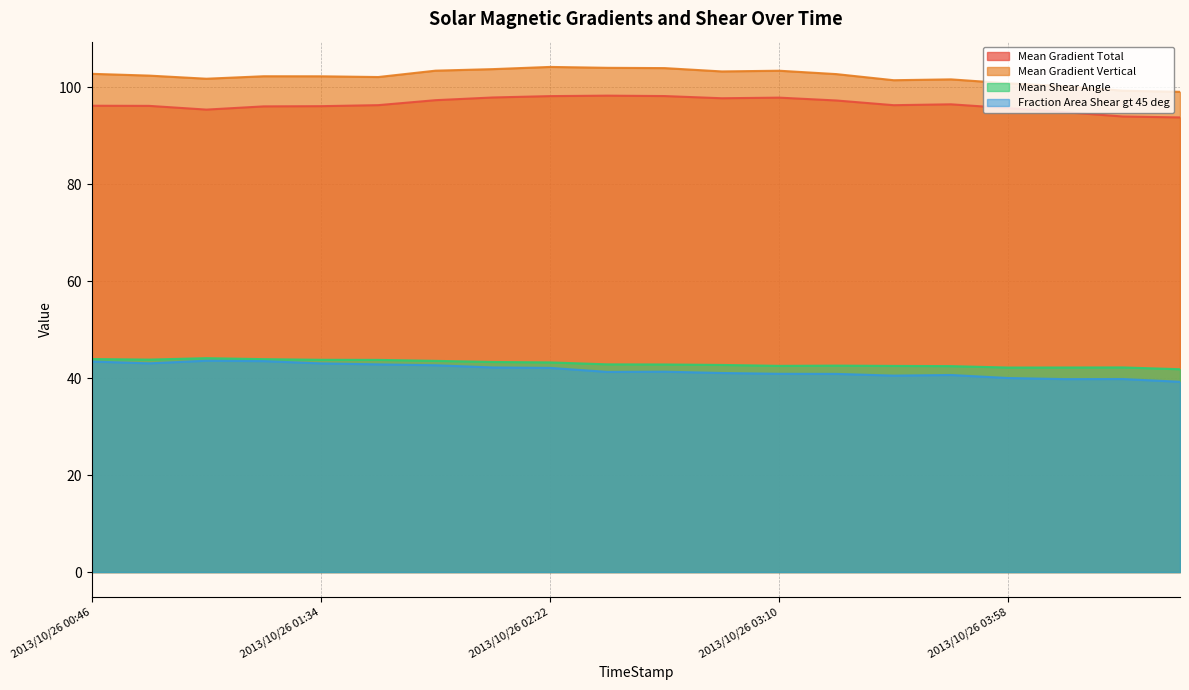

Reading left to right, what are all the values shown in this chart?

Mean Gradient Total: 96.2	96.2	95.4	96.1	96.1	96.3	97.4	97.9	98.2	98.3	98.2	97.8	97.9	97.3	96.3	96.5	95.7	94.9	94.0	93.8
Mean Gradient Vertical: 102.8	102.4	101.8	102.3	102.3	102.1	103.4	103.8	104.2	104.0	104.0	103.3	103.4	102.7	101.5	101.6	100.8	100.2	99.3	99.1
Mean Shear Angle: 44.0	43.8	44.1	43.9	43.8	43.8	43.6	43.3	43.3	42.9	42.8	42.7	42.5	42.6	42.5	42.5	42.2	42.2	42.2	41.8
Fraction Area Shear gt 45 deg: 43.4	43.1	43.6	43.5	43.0	42.8	42.7	42.2	42.1	41.3	41.3	41.1	40.9	40.9	40.5	40.7	40.0	39.8	39.8	39.3